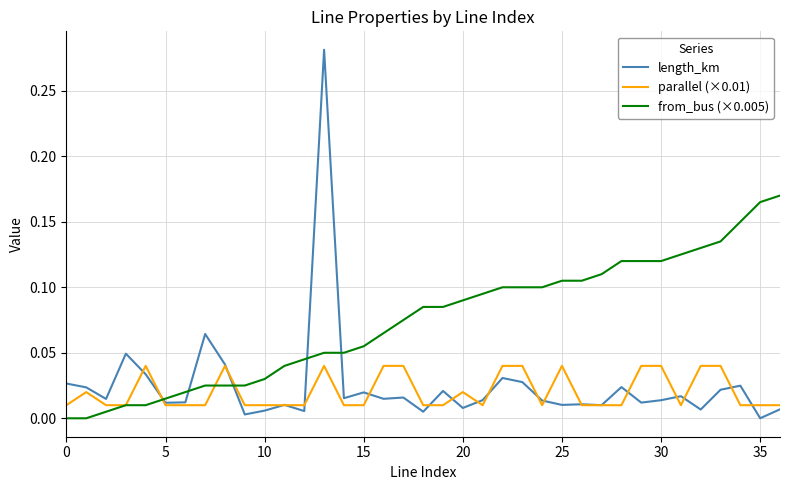

Which series has the largest total across all categories?

from_bus (×0.005)